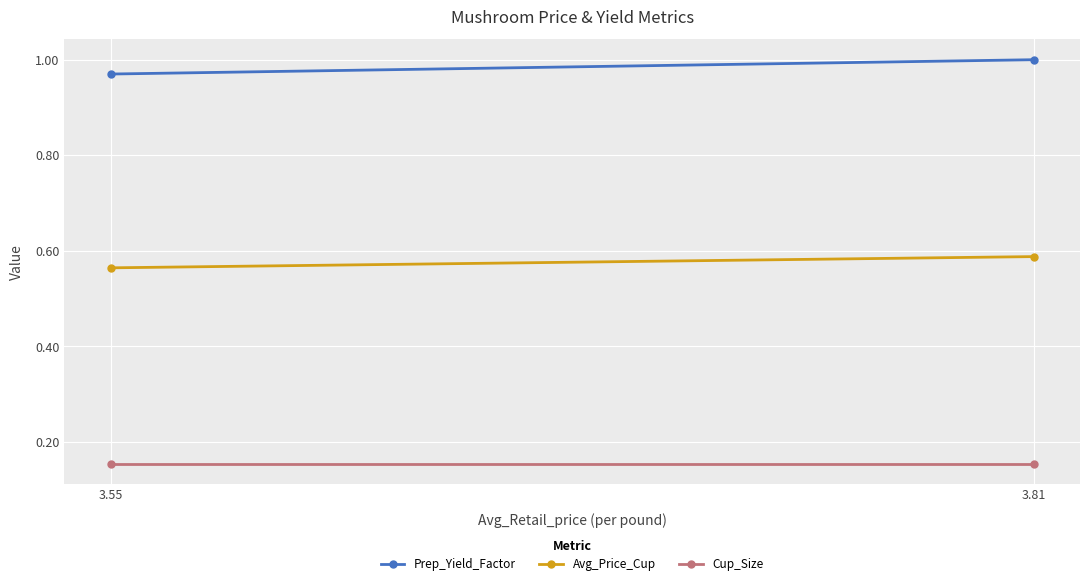

What is the sum of the Cup_Size values at 3.55 and 3.81?

0.3